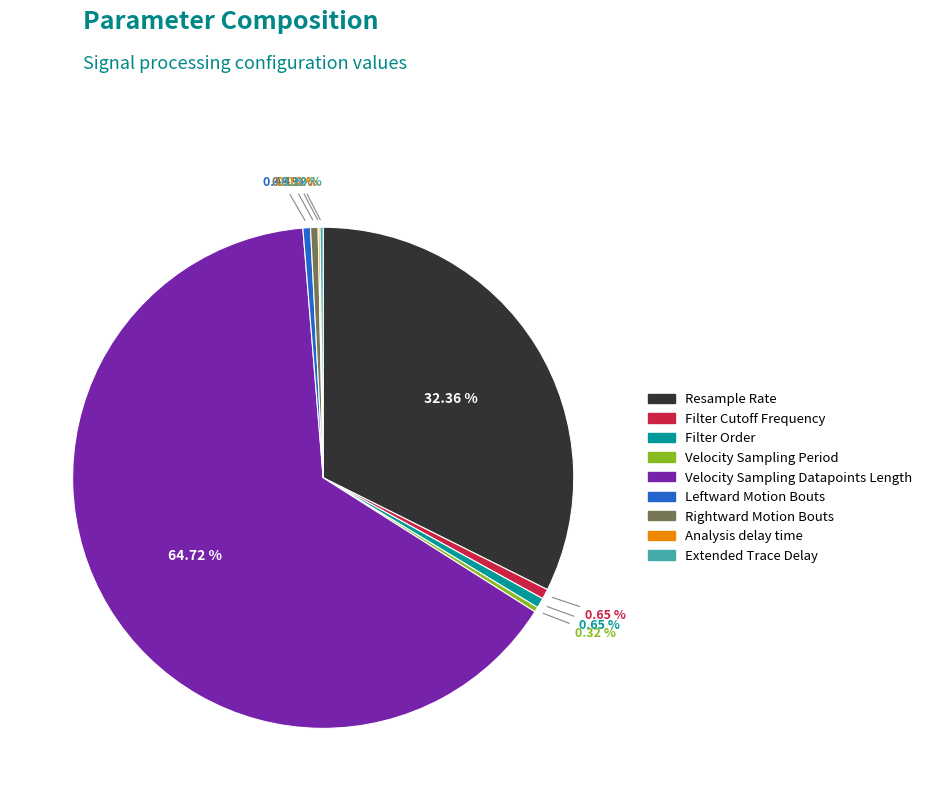

What is the majority slice?

Velocity Sampling Datapoints Length